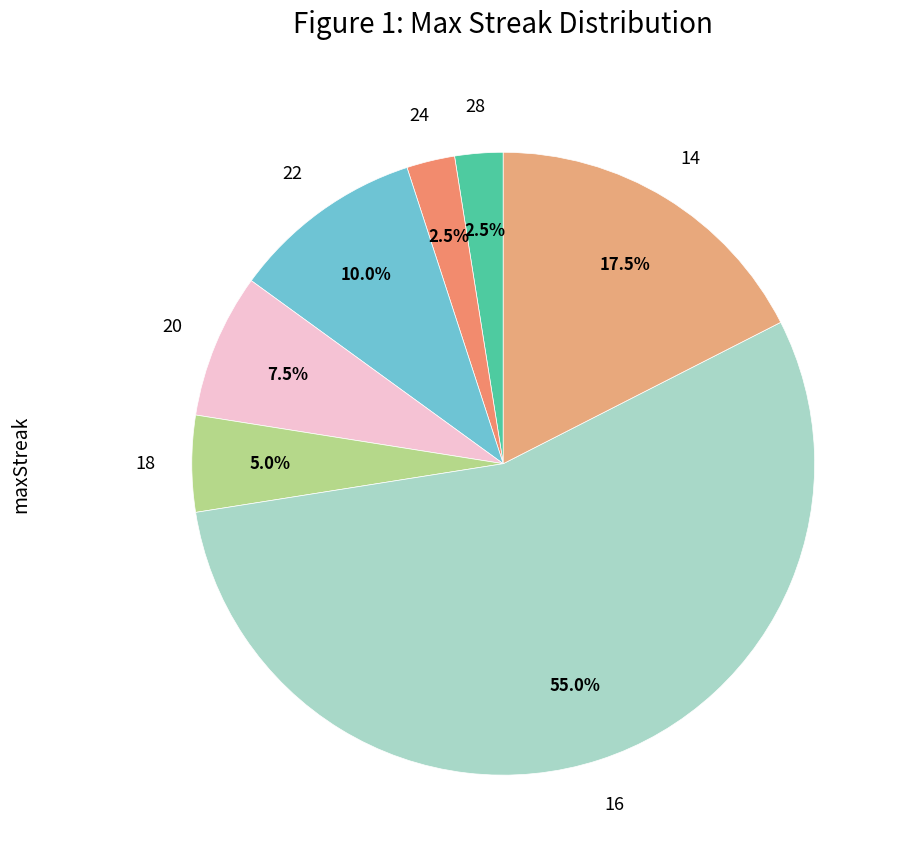

How many slices are in this pie chart?

7